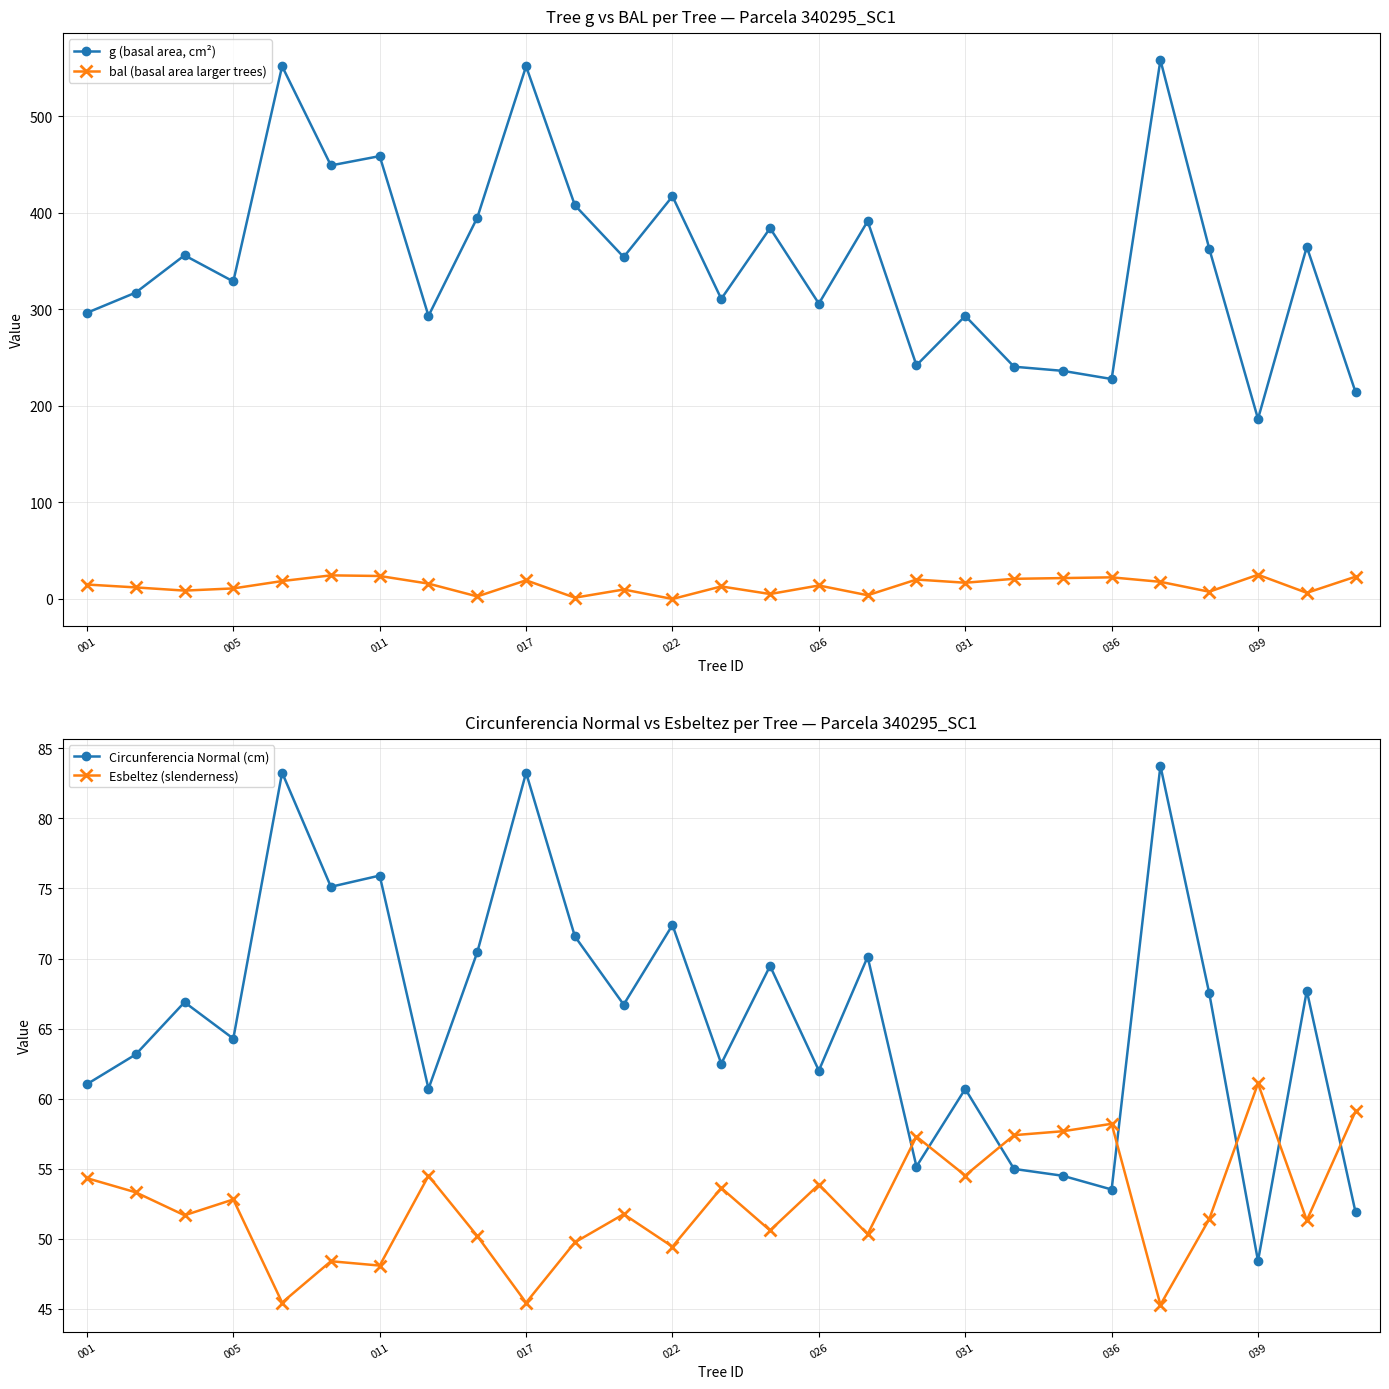

What is the difference between the second highest and second lowest values in the g (basal area, cm²) series?

337.7